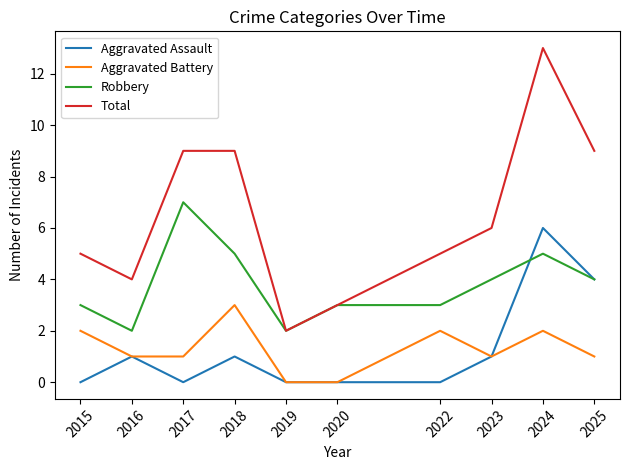

What is the difference between the second highest and minimum values in the Aggravated Battery series?

2